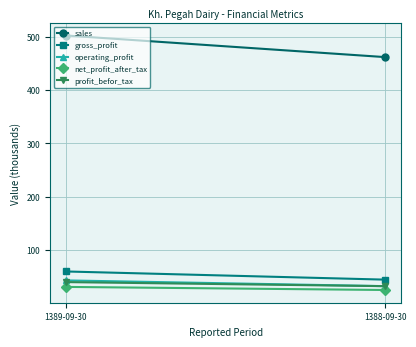

The value of operating_profit at 1388-09-30 is 32.5. True or false?

True